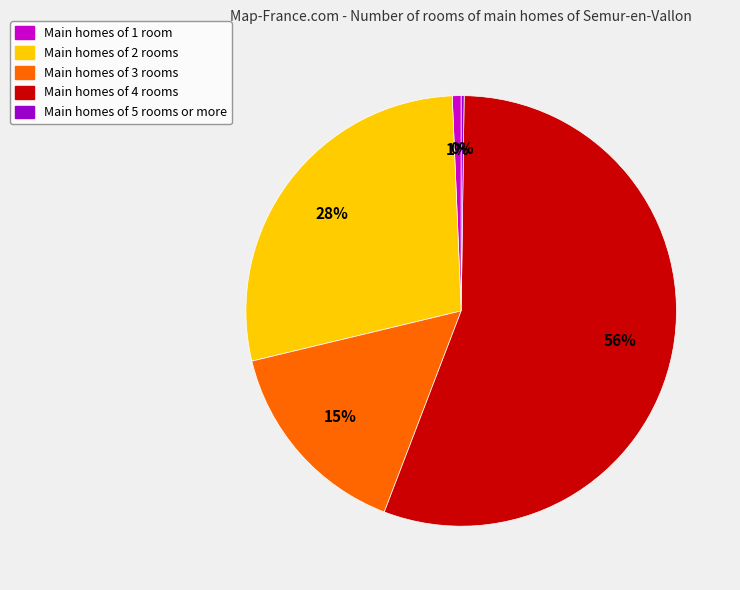

To the nearest percent, what is the average slice percentage?

20%